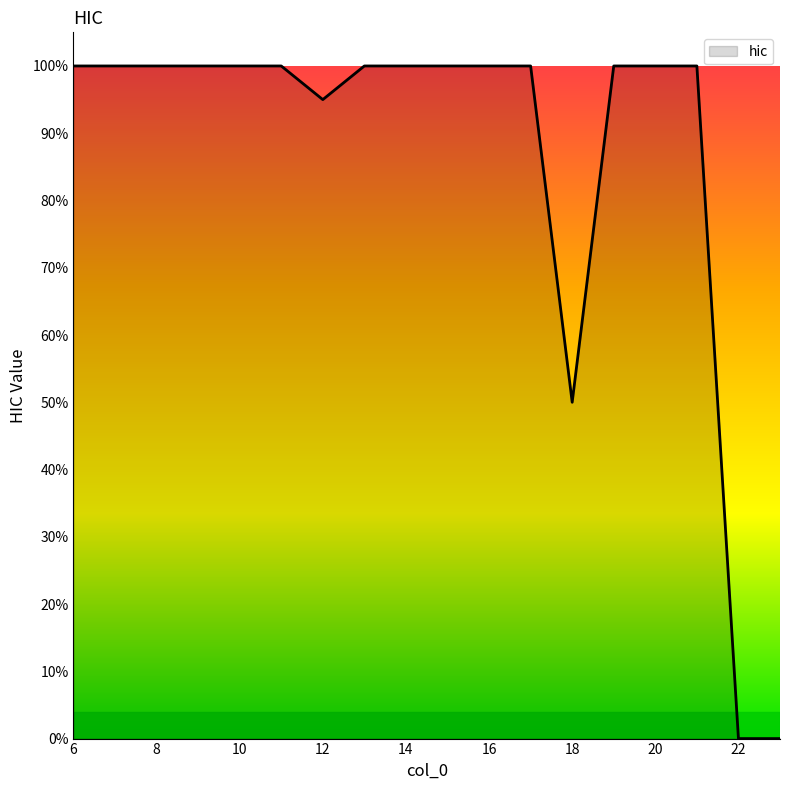

Reading left to right, what are all the values shown in this chart?

1.0	1.0	1.0	1.0	1.0	1.0	0.9	1.0	1.0	1.0	1.0	1.0	0.5	1.0	1.0	1.0	0.0	0.0